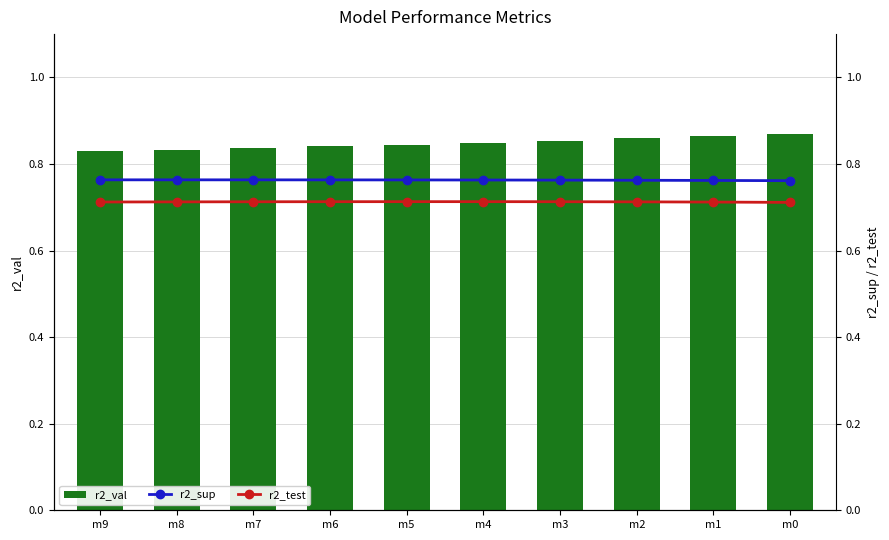

Between m4 and m9, which is larger?

m4